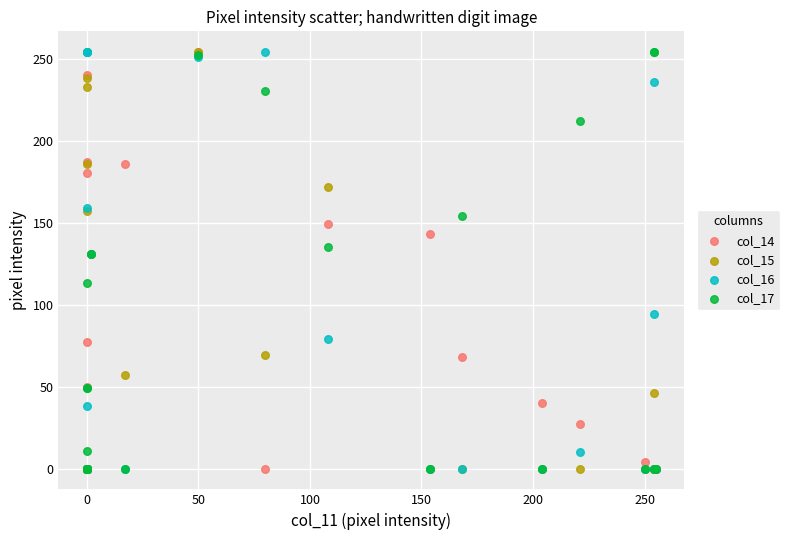

What are all the series names shown in the legend?

col_14, col_15, col_16, col_17